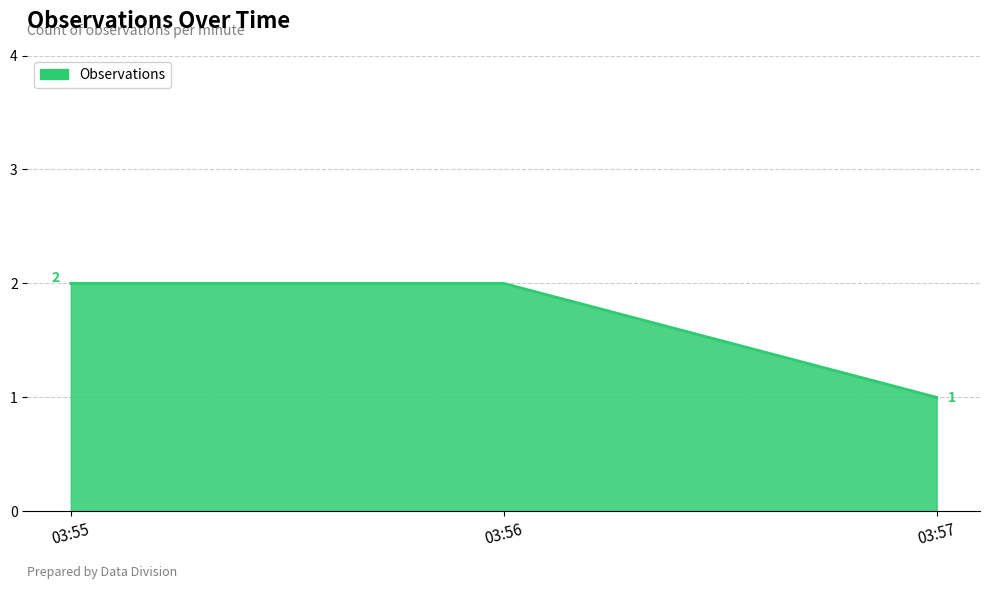

What is the difference between the second highest and minimum values?

1